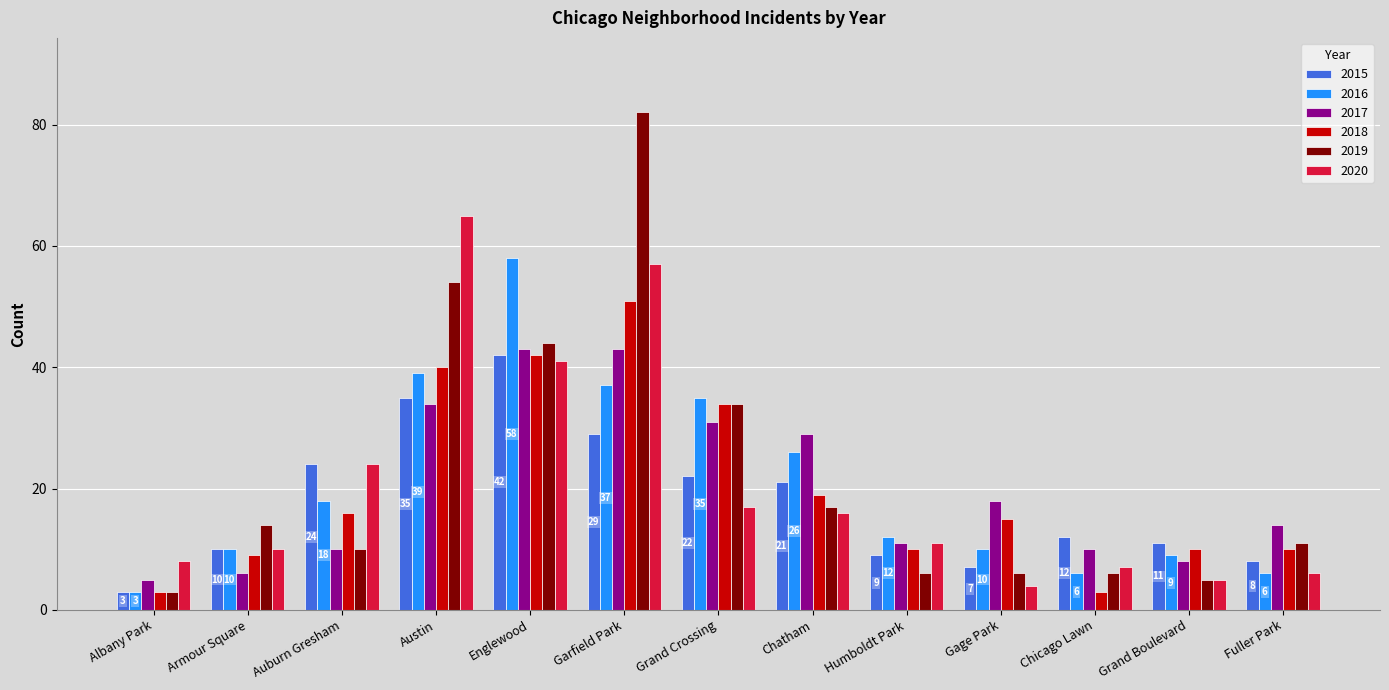

What is the sum of all 2015 values?

233